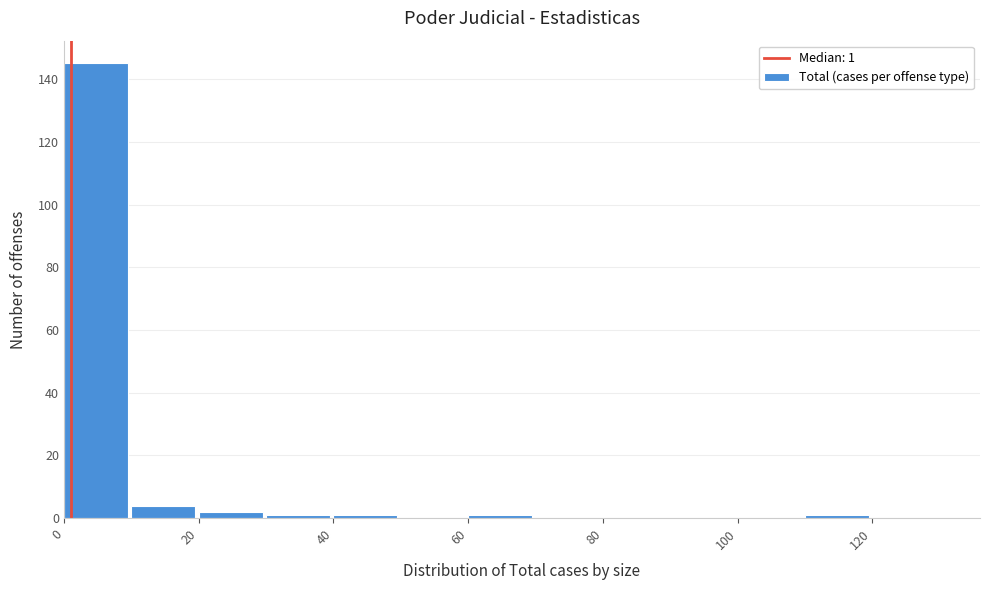

Which range on the x-axis has the tallest bar?

0 to 10